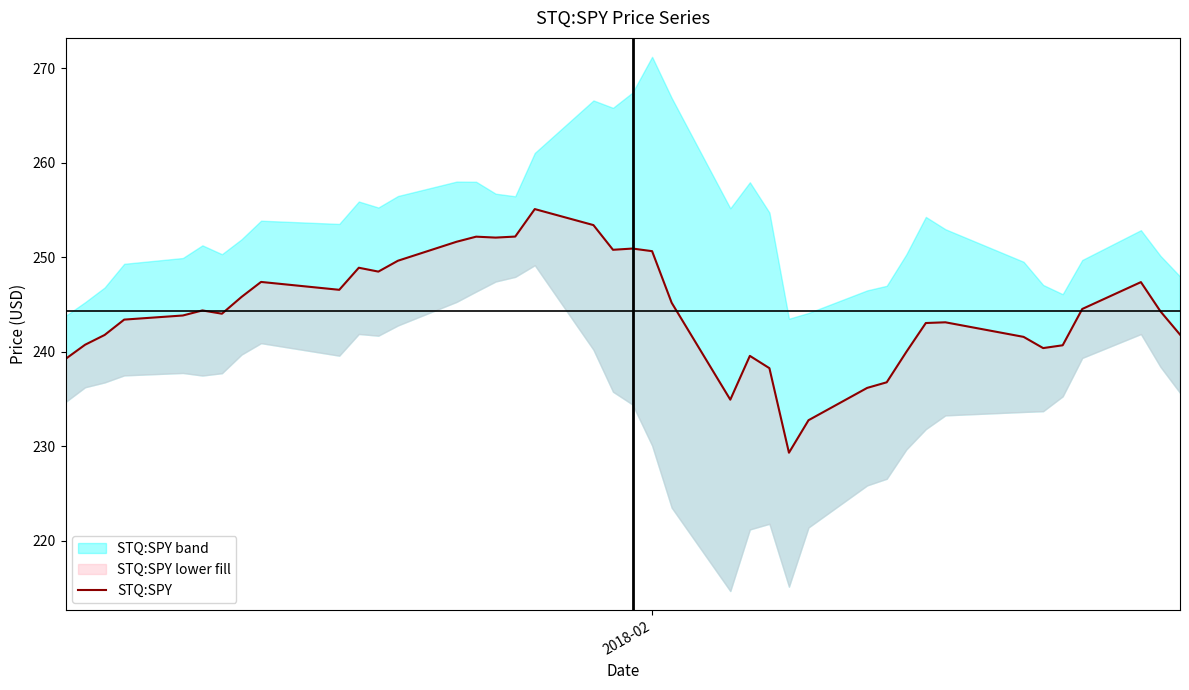

True or false: there are more than 0 points higher than both neighbors.

True